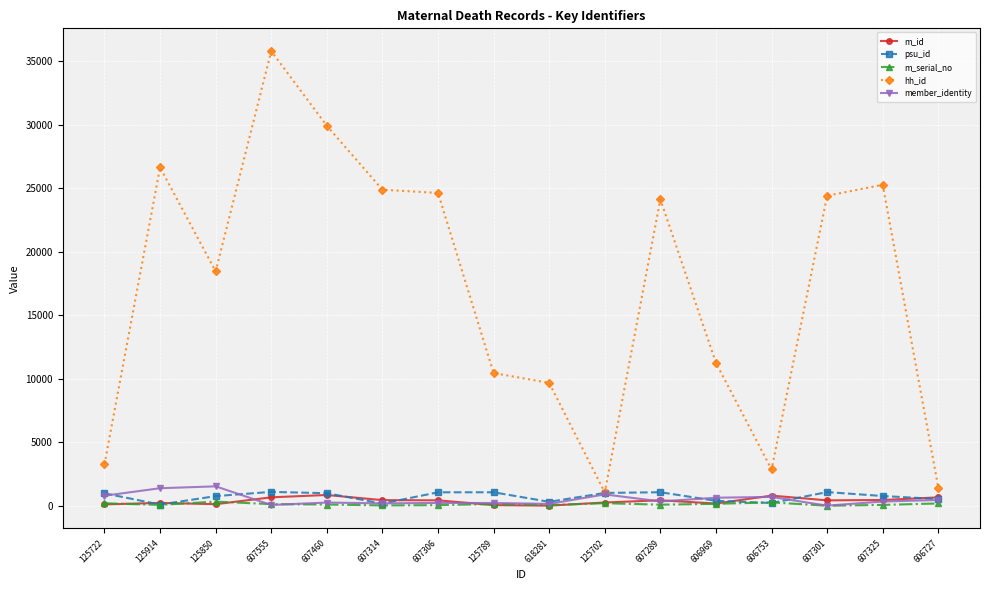

What is the total value across all series at 125789?

11947.4